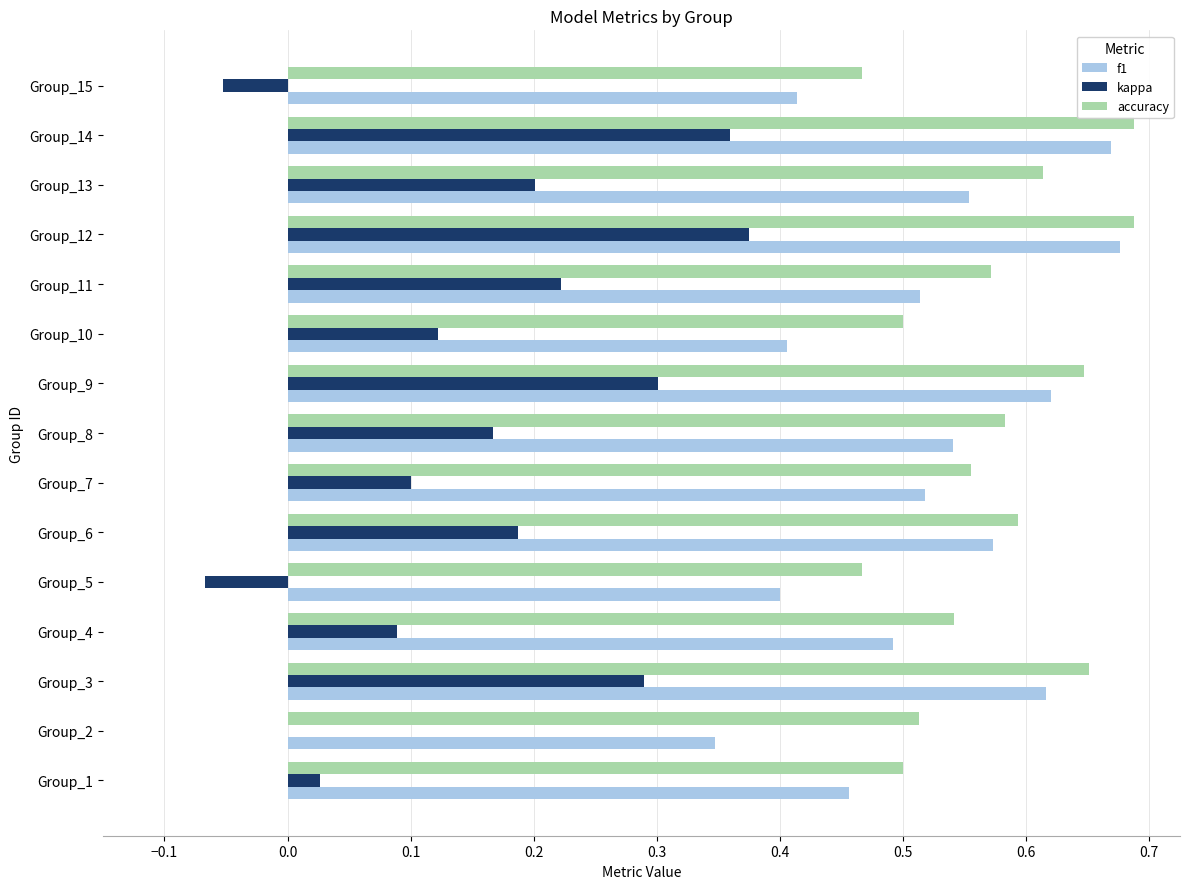

Which series has the largest total across all categories?

accuracy